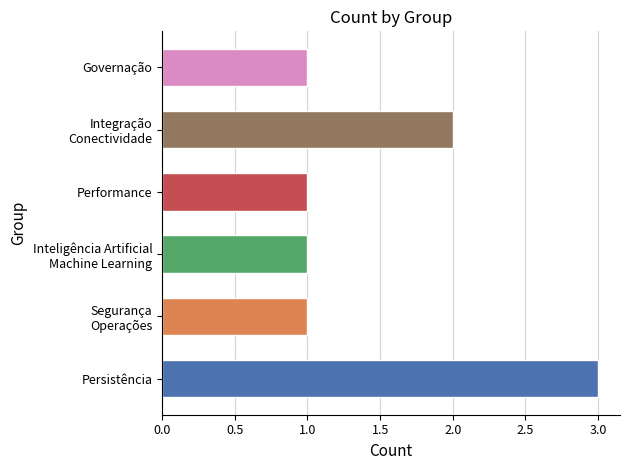

Between Segurança
Operações and Persistência, which is larger?

Persistência